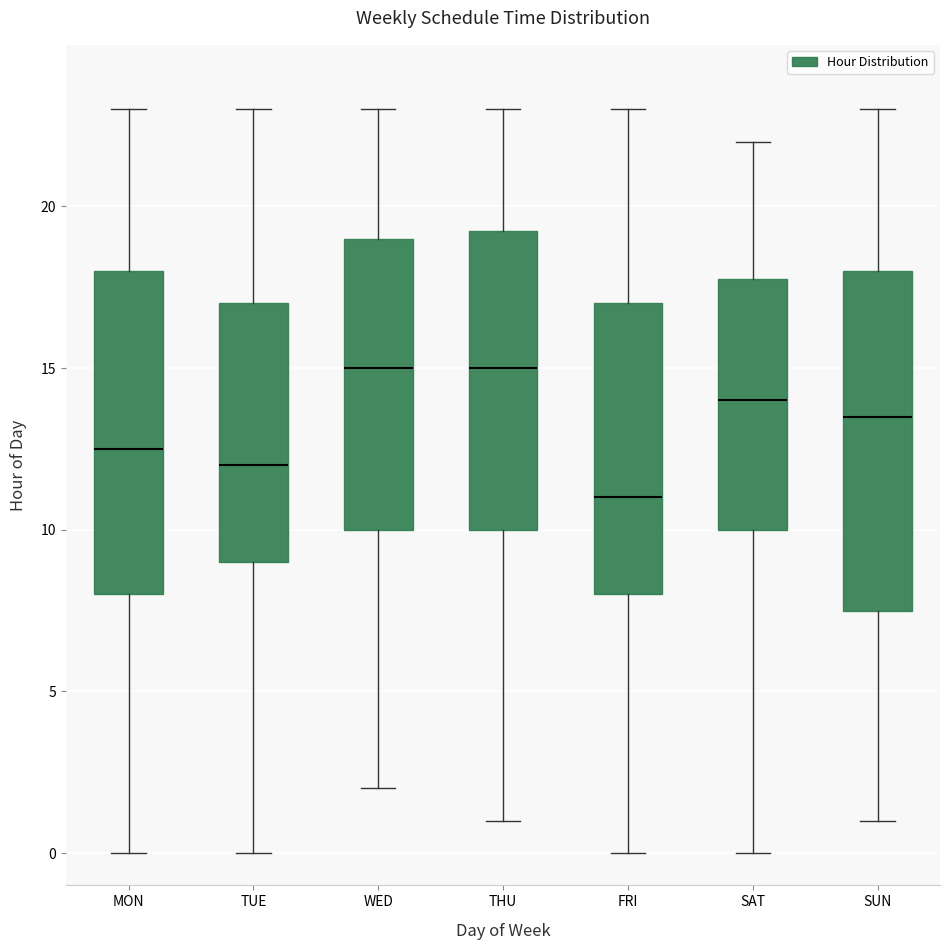

Reading left to right, read every box against the y-axis: the position of its median line, the range the box covers, and the ends of its whiskers. The values are not printed on the chart, so give them approximately, as read against the axis.

MON: median 12.5, box 8.0 to 18.0, whiskers 0.0 to 23.0
TUE: median 12.0, box 9.0 to 17.0, whiskers 0.0 to 23.0
WED: median 15.0, box 10.0 to 19.0, whiskers 2.0 to 23.0
THU: median 15.0, box 10.0 to 19.5, whiskers 1.0 to 23.0
FRI: median 11.0, box 8.0 to 17.0, whiskers 0.0 to 23.0
SAT: median 14.0, box 10.0 to 18.0, whiskers 0.0 to 22.0
SUN: median 13.5, box 7.5 to 18.0, whiskers 1.0 to 23.0